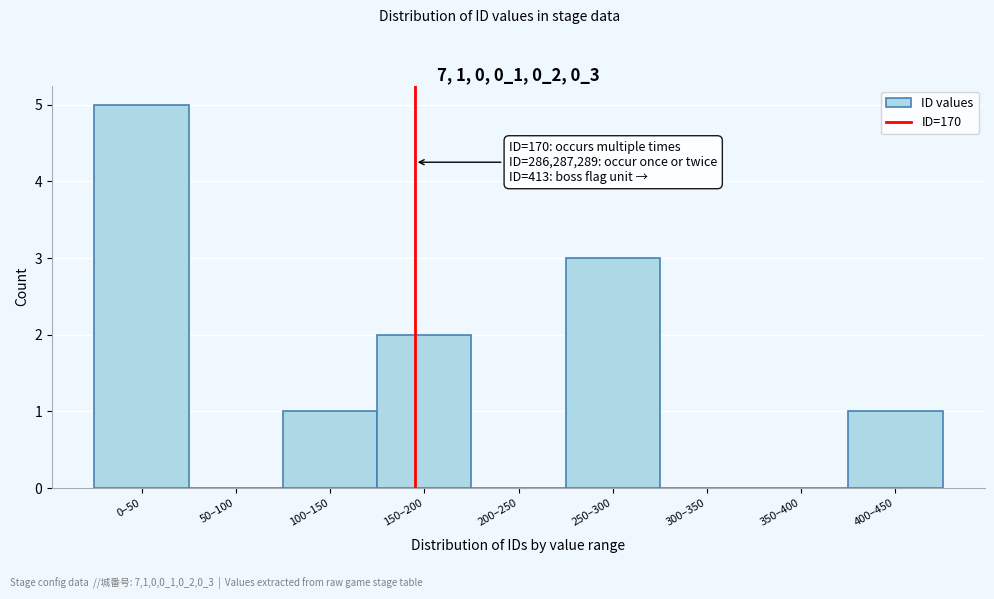

Reading left to right, transcribe all the data shown in this chart.

0–50=5	50–100=0	100–150=1	150–200=2	200–250=0	250–300=3	300–350=0	350–400=0	400–450=1